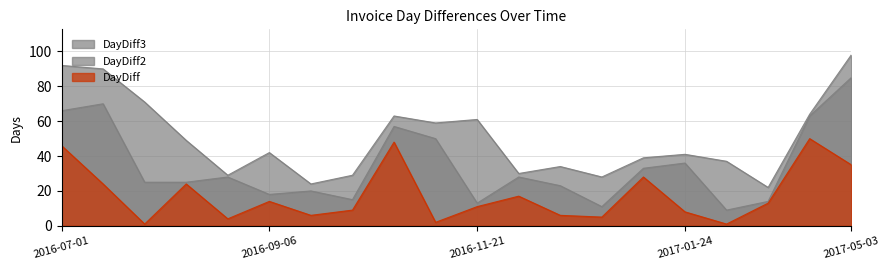

Rank the series by their average value, from highest to lowest.

DayDiff3, DayDiff2, DayDiff